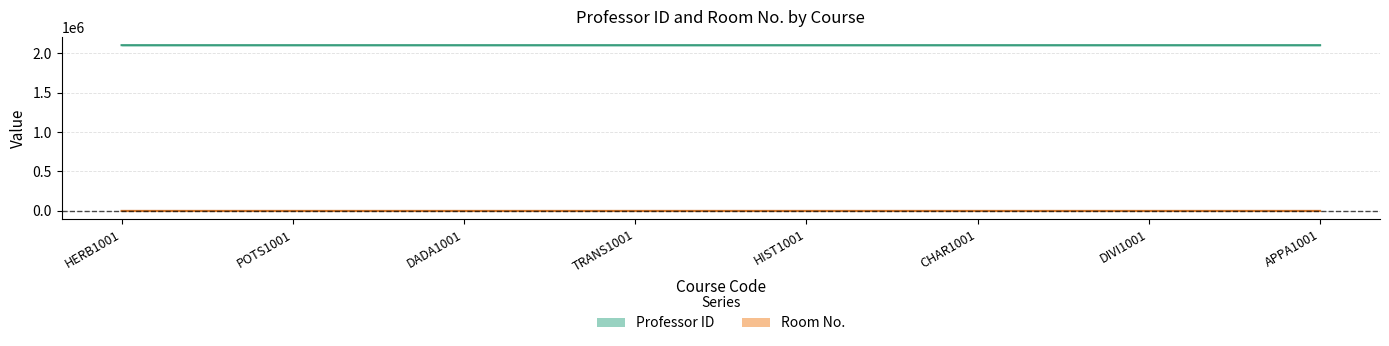

Is this an area chart (filled region under the line)?

No